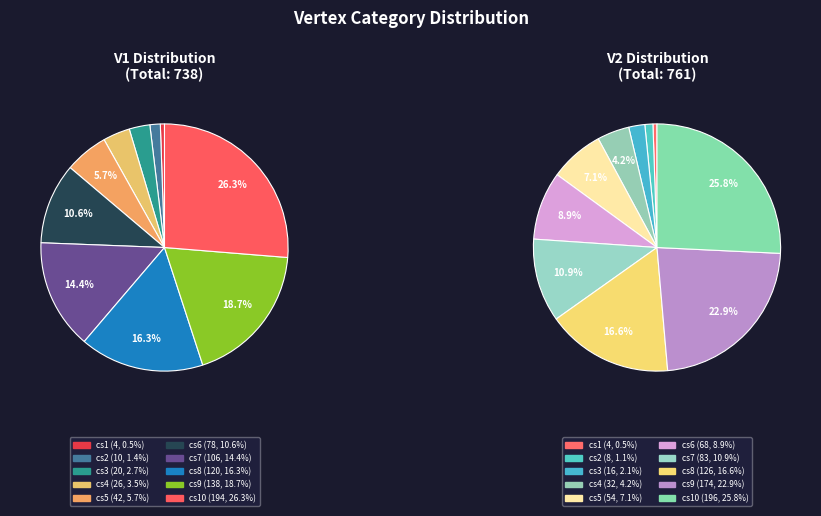

How many slices are in this pie chart?

10